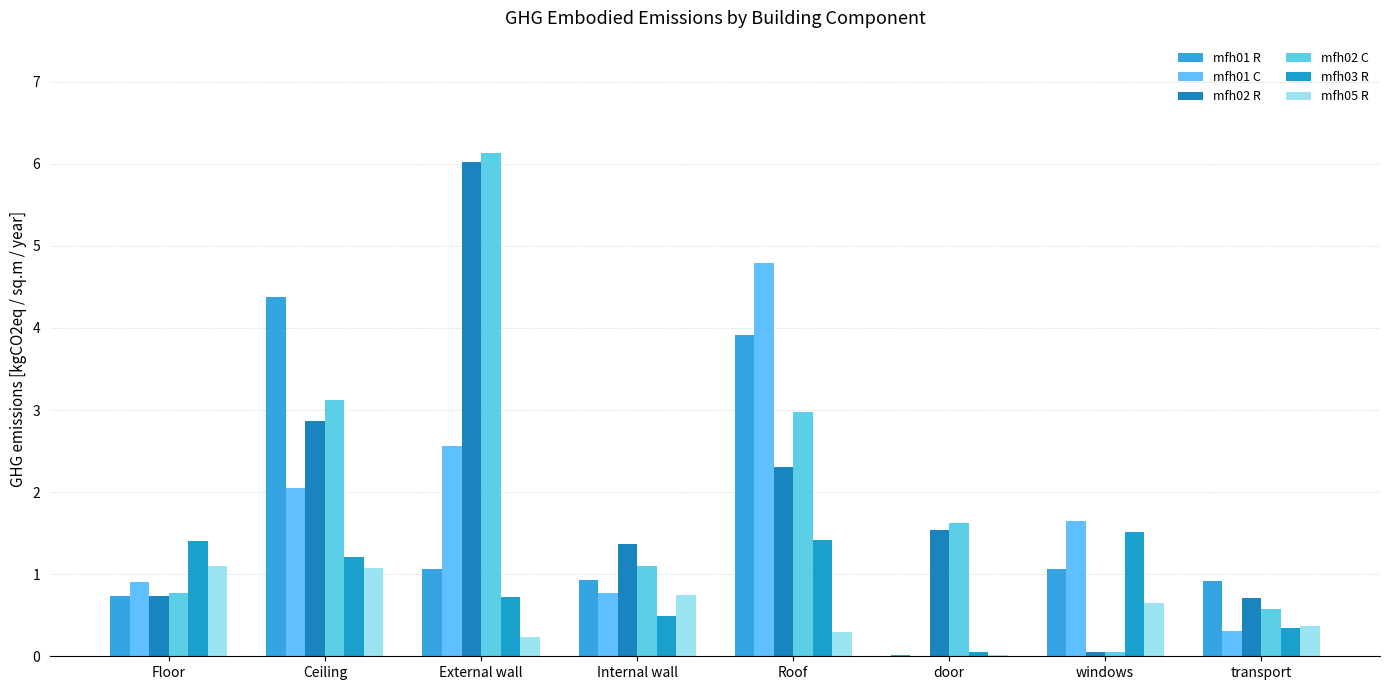

Where does the mfh02 R series first go above 1?

Ceiling